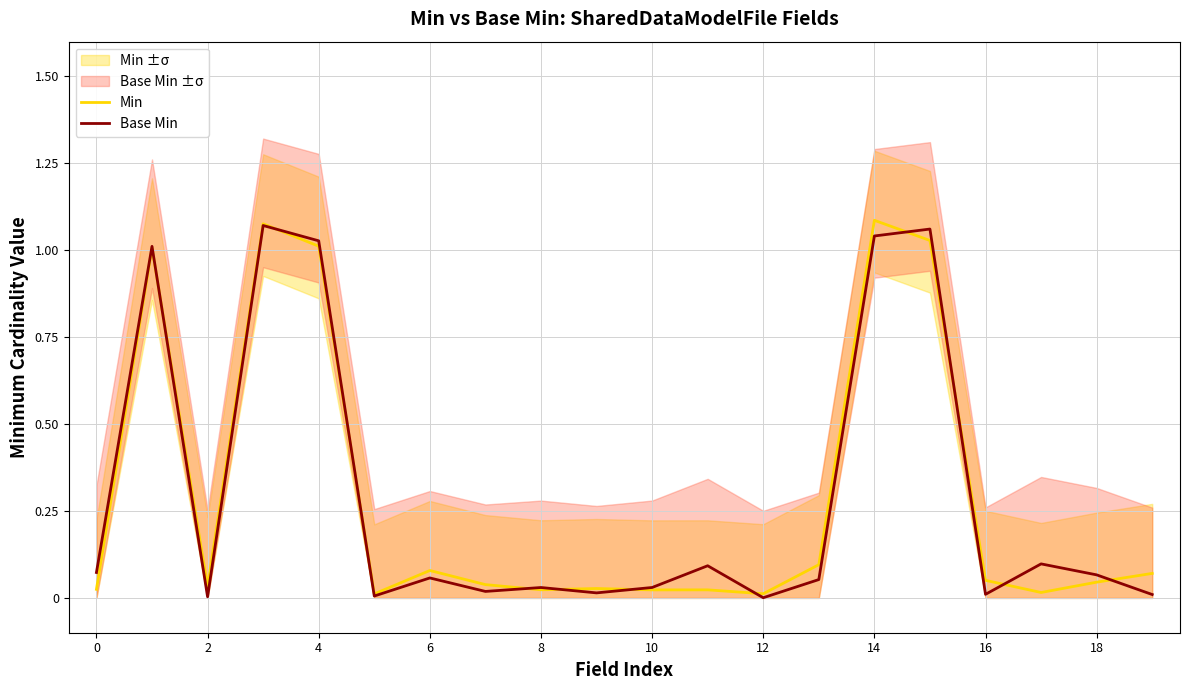

Reading left to right, transcribe all the data shown in this chart.

Min: 0.0	1.0	0.0	1.1	1.0	0.0	0.1	0.0	0.0	0.0	0.0	0.0	0.0	0.1	1.1	1.0	0.1	0.0	0.0	0.1
Base Min: 0.1	1.0	0.0	1.1	1.0	0.0	0.1	0.0	0.0	0.0	0.0	0.1	0.0	0.1	1.0	1.1	0.0	0.1	0.1	0.0